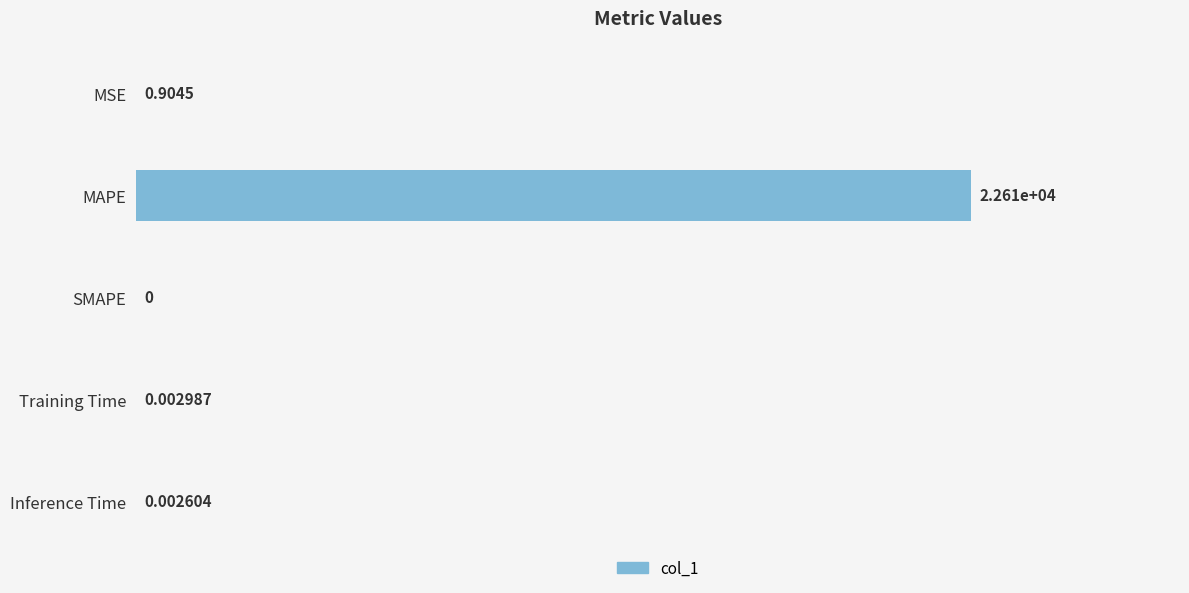

What is the sum of all values?

22606.8